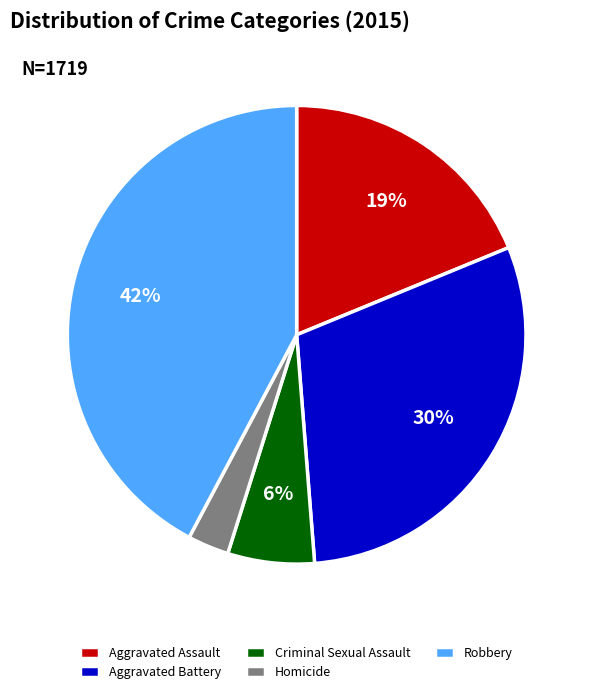

How many slices are in this pie chart?

5